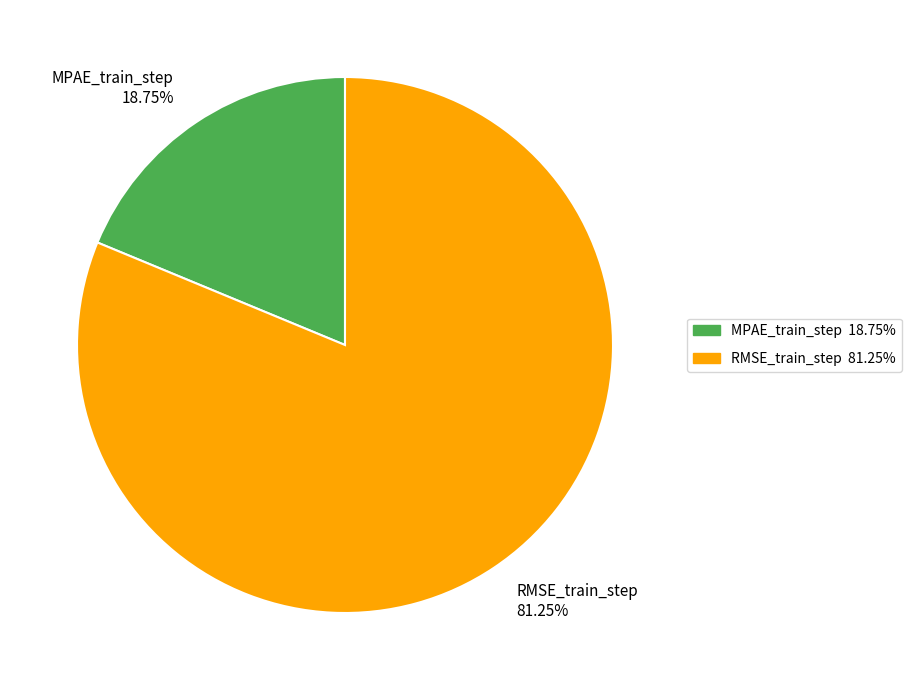

How many segments does this pie chart have?

2